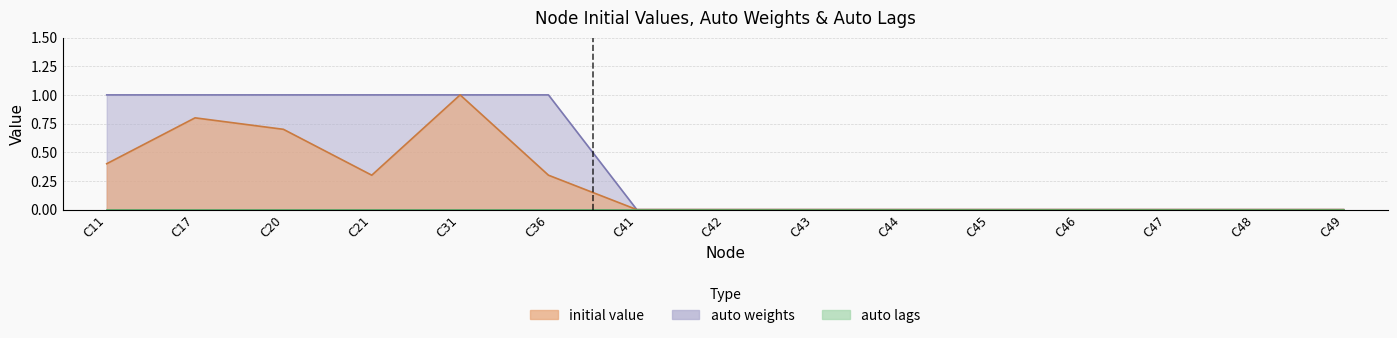

Rank the categories by initial value value from lowest to highest.

C41, C42, C43, C44, C45, C46, C47, C48, C49, C21, C36, C11, C20, C17, C31